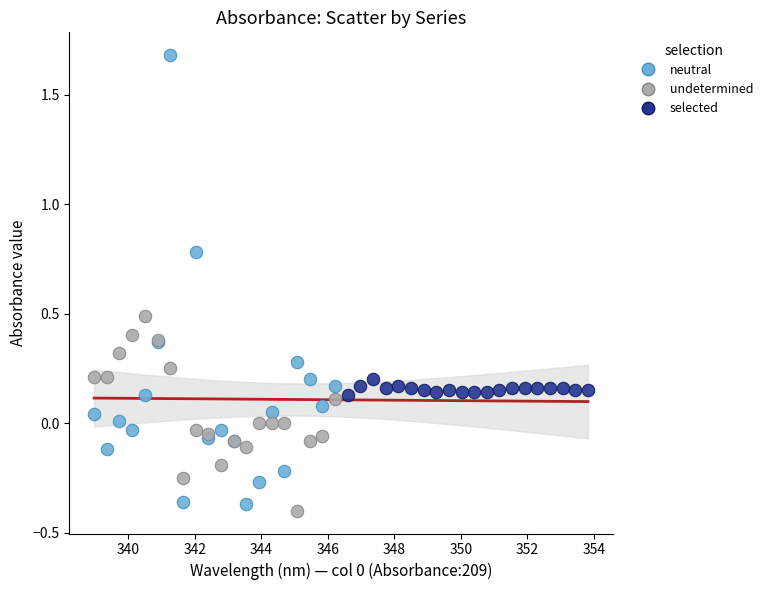

What are all the series names shown in the legend?

neutral, undetermined, selected